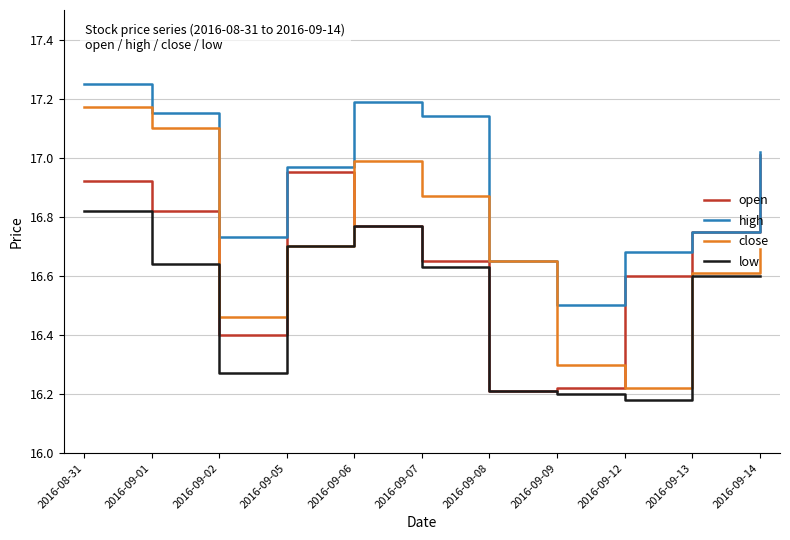

Does the chart have visible grid lines?

Yes